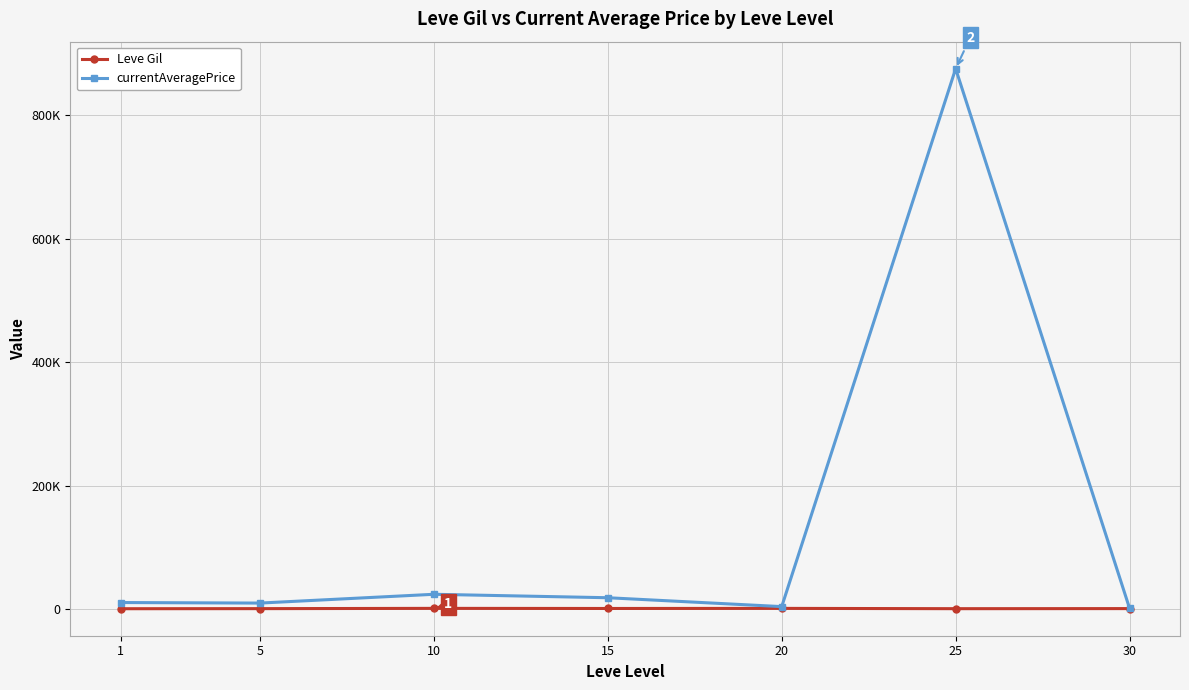

True or false: Leve Gil and currentAveragePrice intersect in this chart.

False